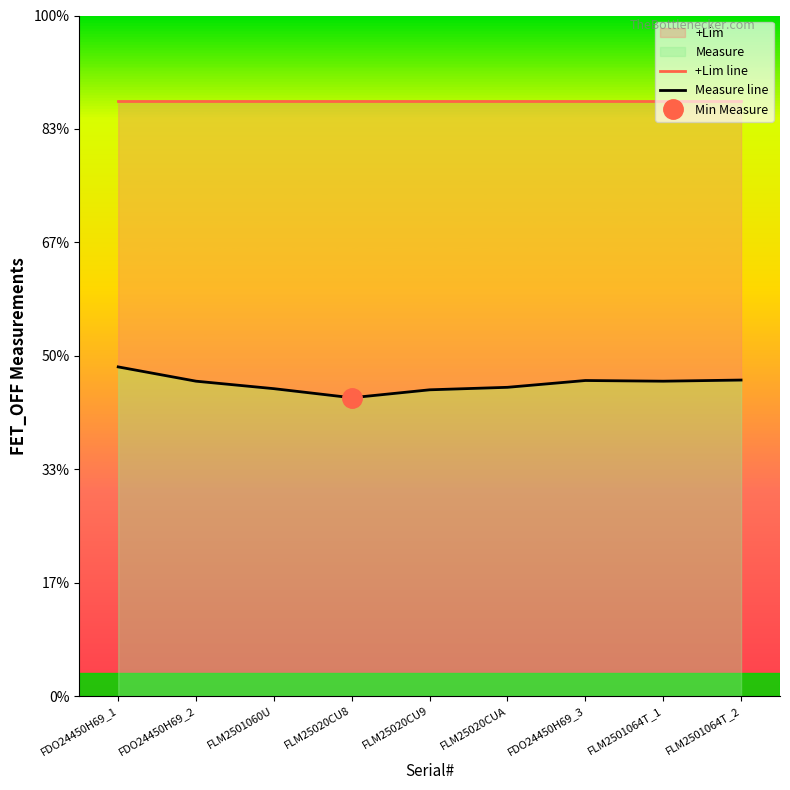

The value of +Lim line at FLM2501064T_2 is 3.8. True or false?

False